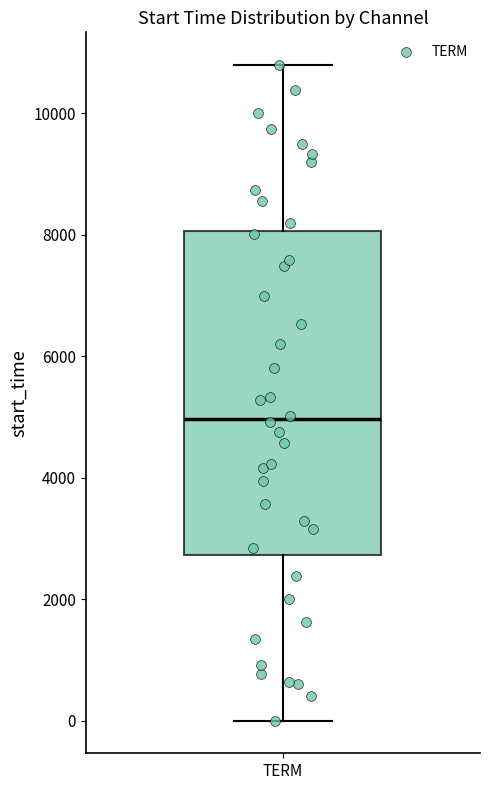

Transcribe this box plot: give where the median line is, the range the box spans, and where the two whiskers end, as read against the y-axis. The values are not printed on the chart, so give them approximately, as read against the axis.

median 5000, box 2800 to 8000, whiskers 0 to 10800